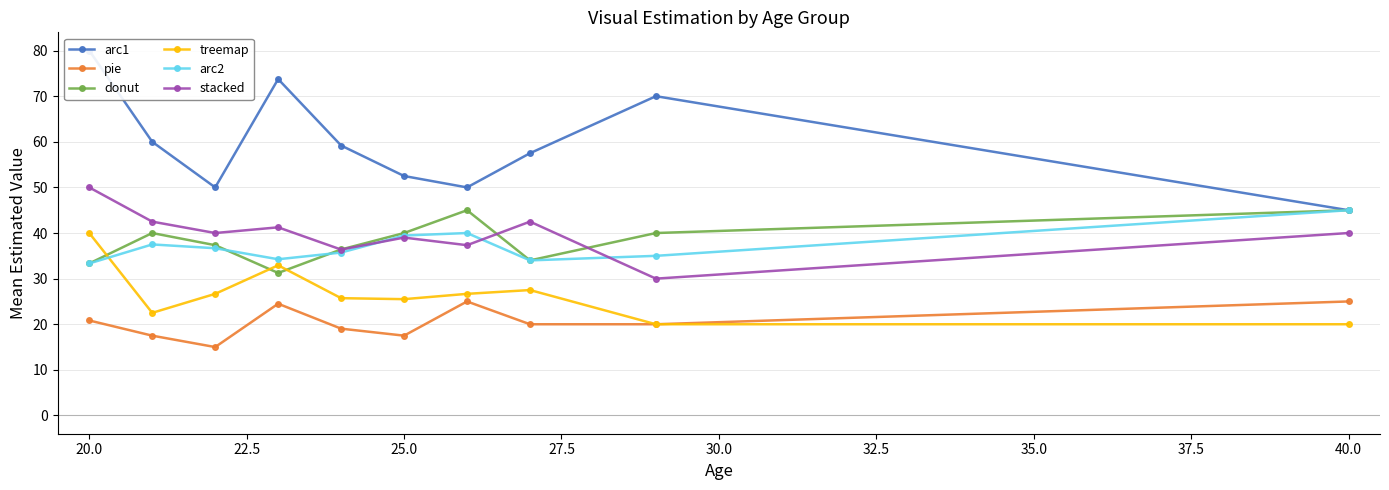

What are all the series names shown in the legend?

arc1, pie, donut, treemap, arc2, stacked